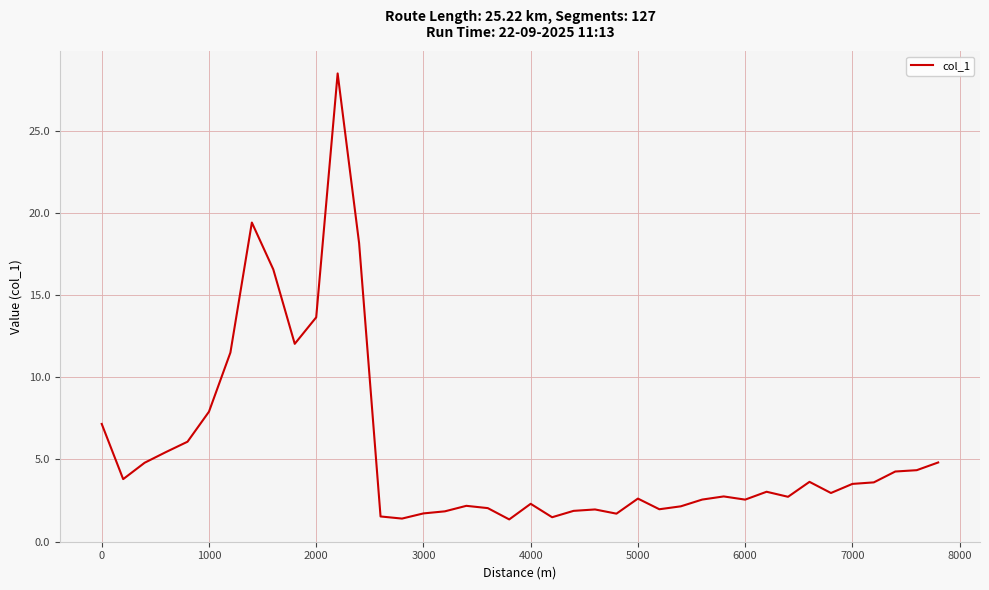

What is the minimum value shown in the chart?

1.3